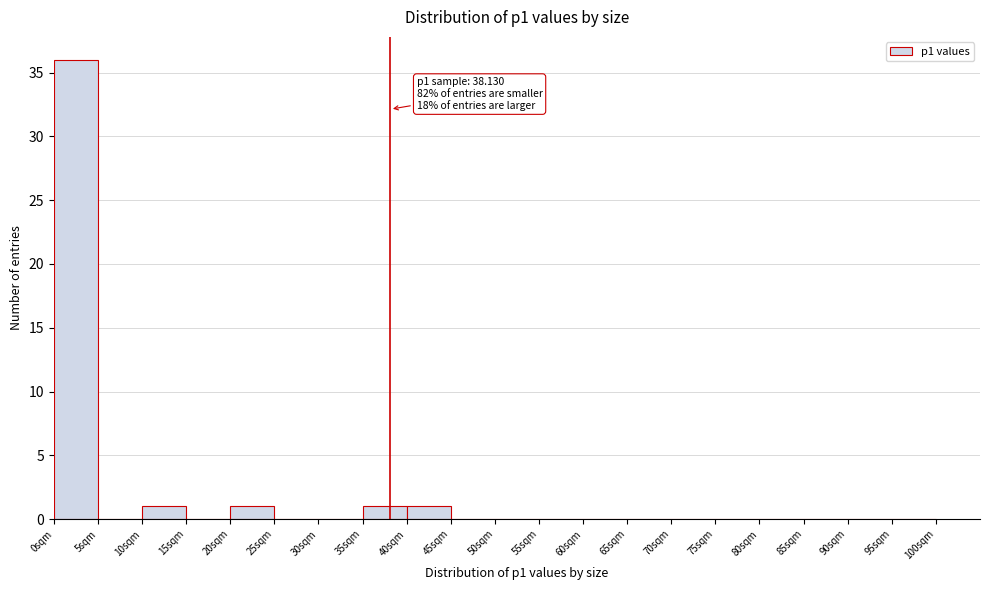

Over which range of the x-axis is the bar tallest?

0 to 5